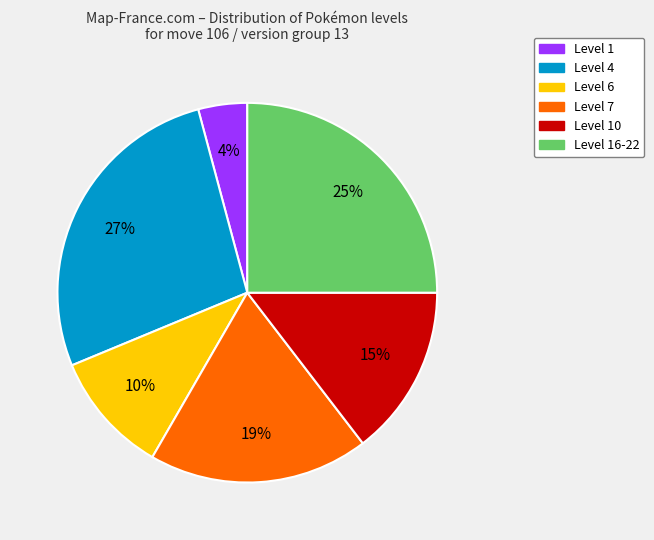

How many slices are in this pie chart?

6